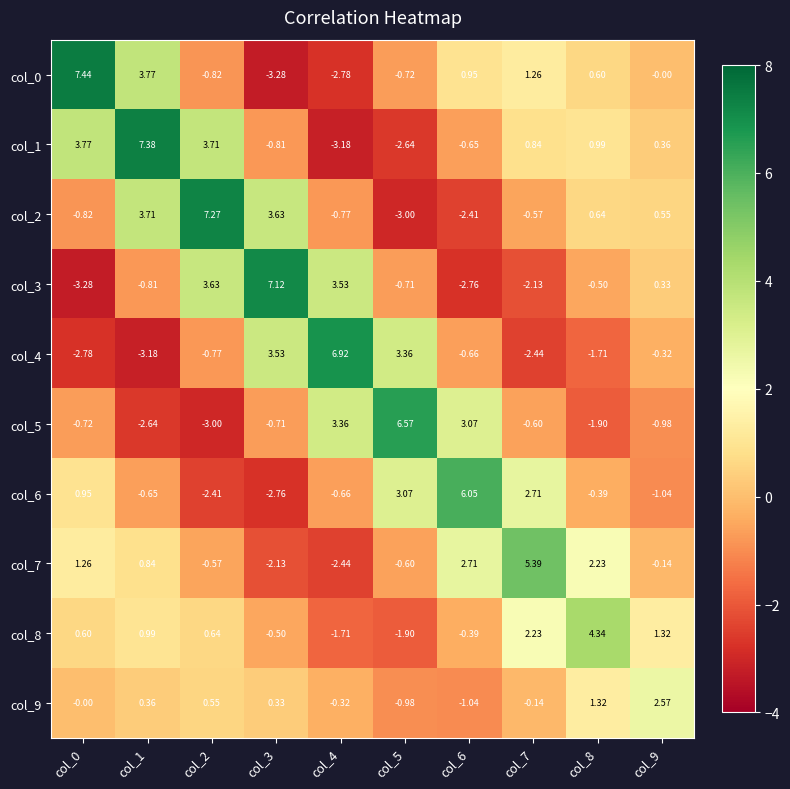

Is the value of col_5 at col_0 greater than the value of col_4 at col_9?

No